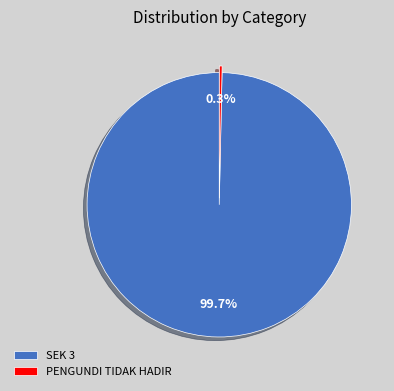

To the nearest percent, what portion does SEK 3 represent?

100%